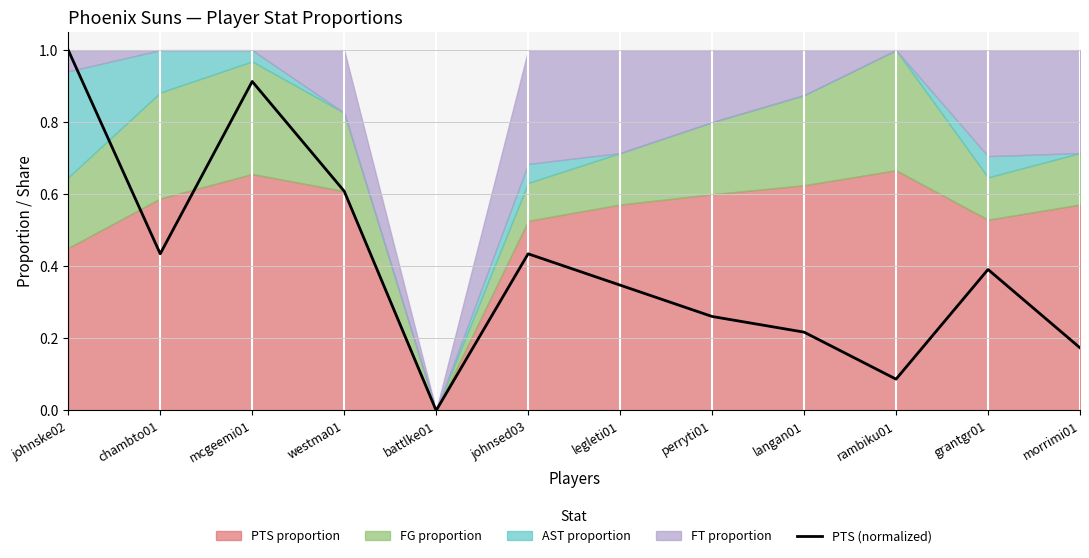

At which category does the data reach its first local valley?

chambto01